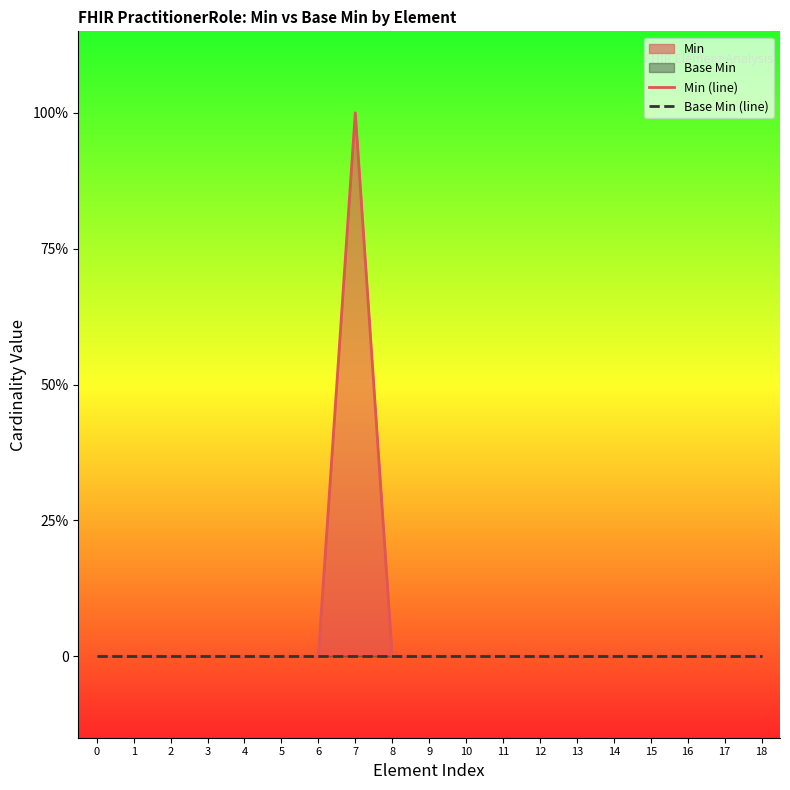

At which category is the sum across all series the highest?

7